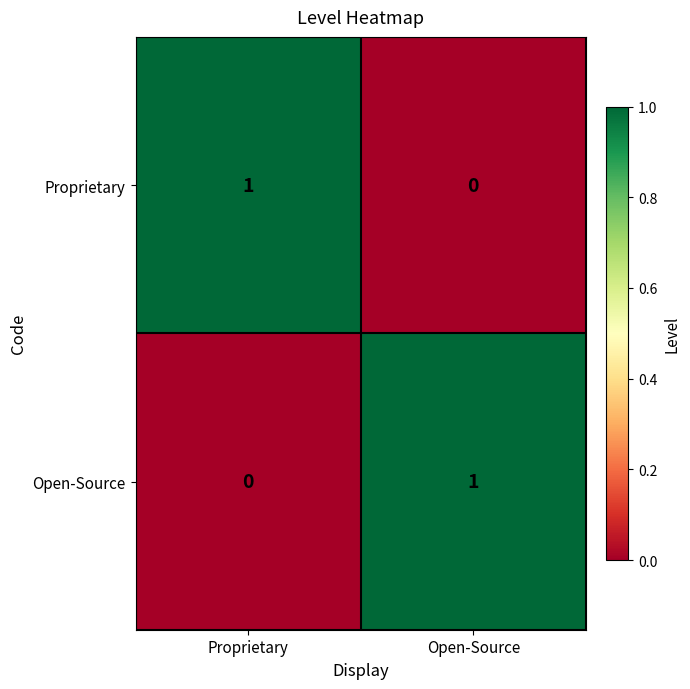

Is it true that Proprietary equals 0 at Open-Source?

True